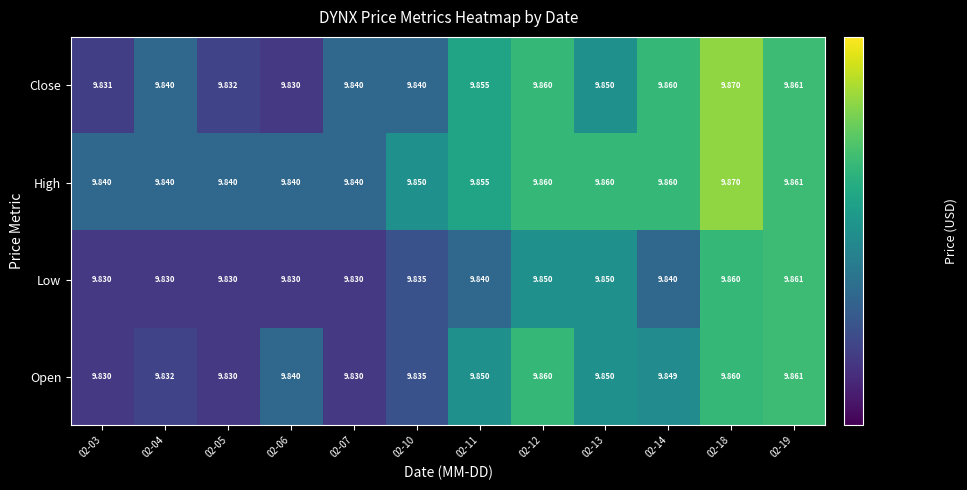

Which series has the largest total across all categories?

High